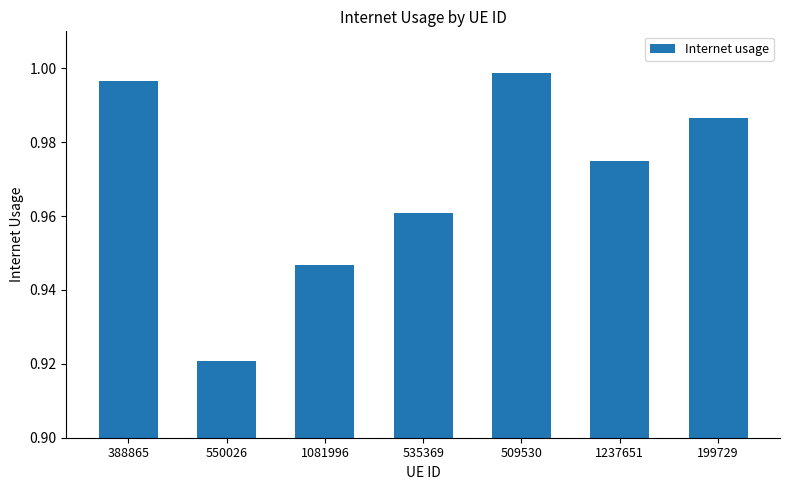

Are the bars horizontal?

No